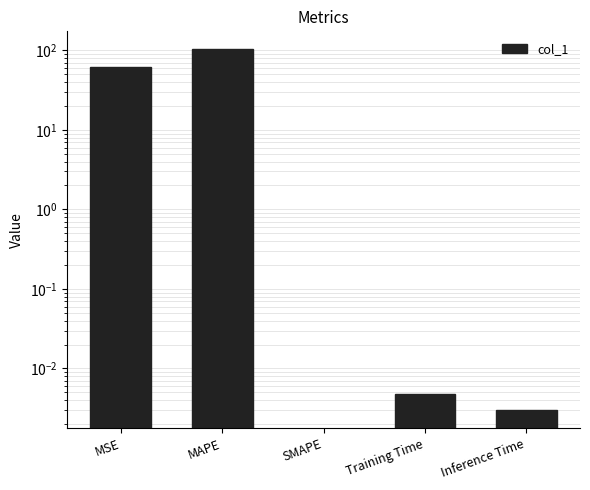

How many bars are there in total?

5